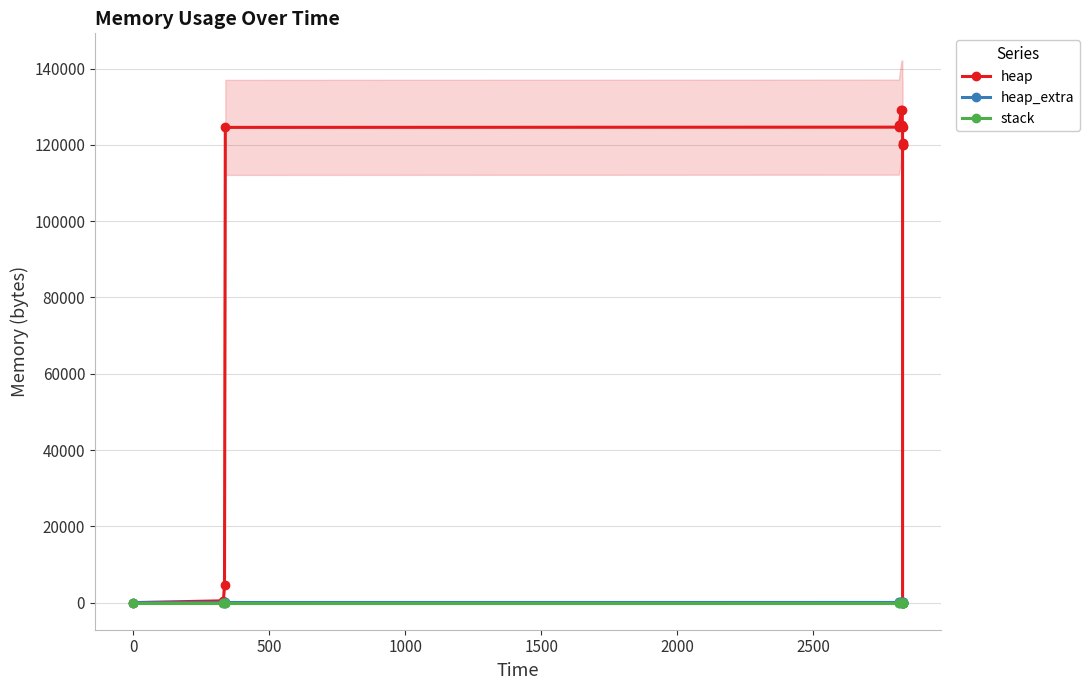

True or false: heap_extra and stack cross at least once.

False